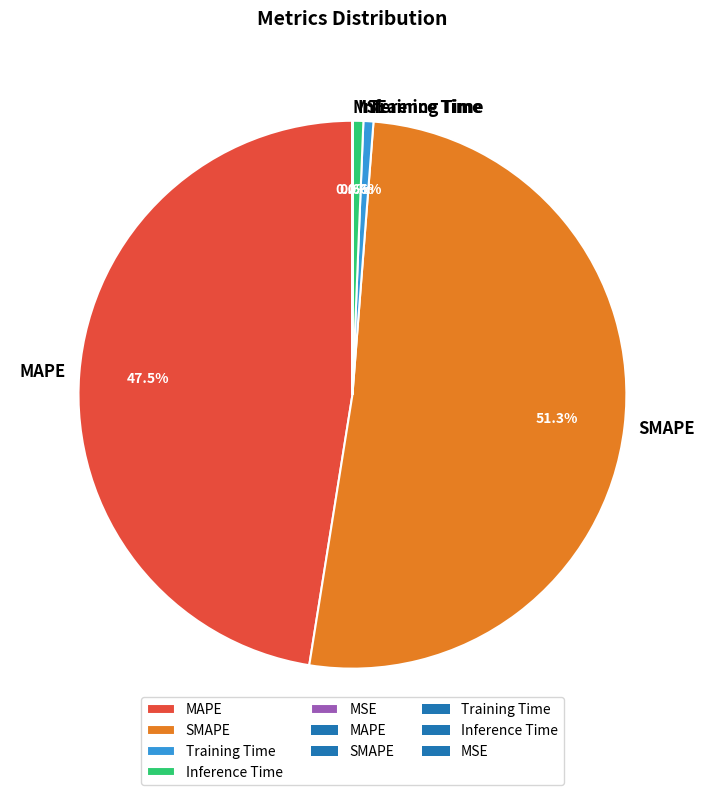

Combined, what portion of the pie is Inference Time and SMAPE?

51.9%